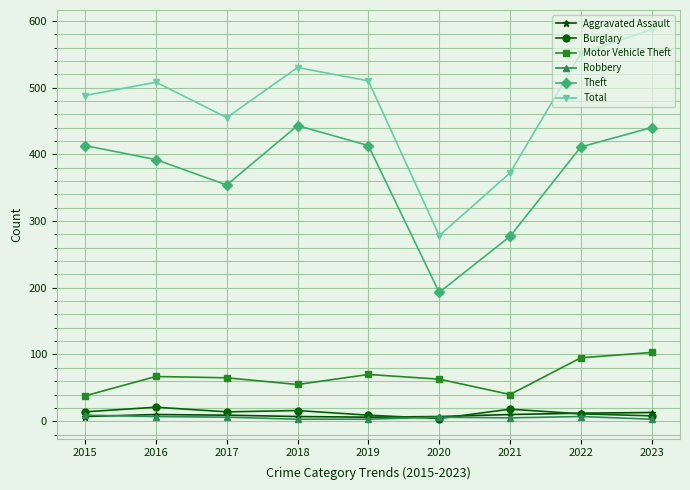

True or false: Motor Vehicle Theft and Total intersect in this chart.

False